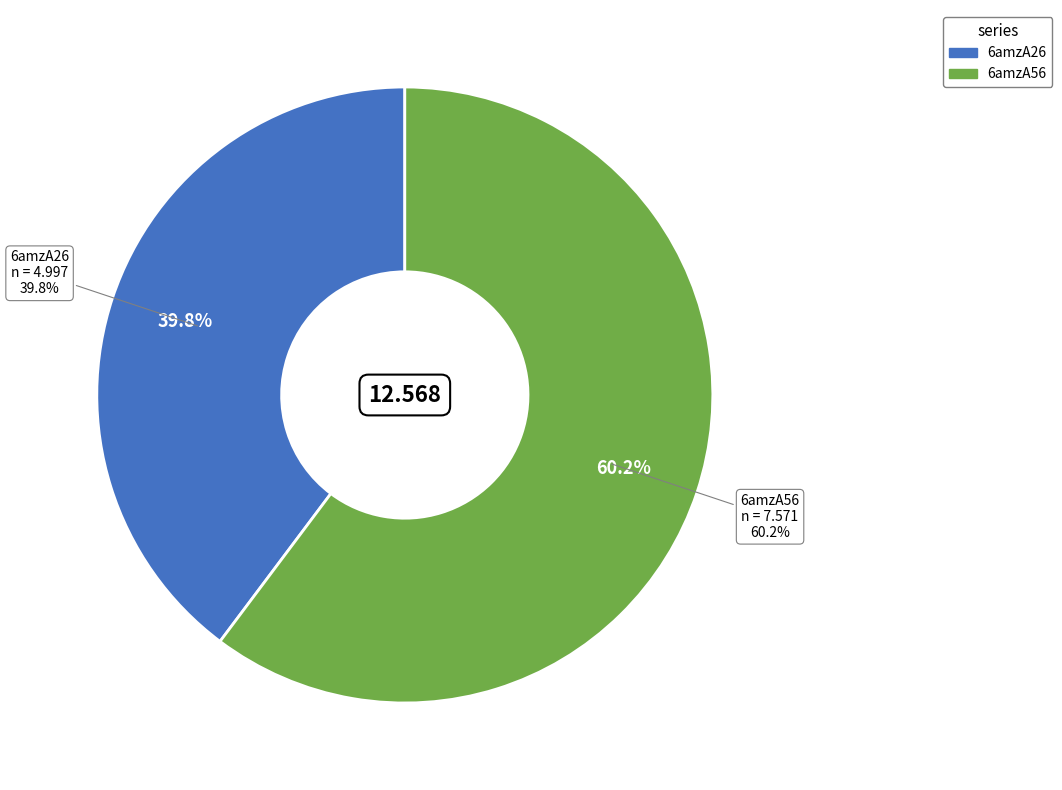

Does 6amzA56 represent more than half of the total?

Yes